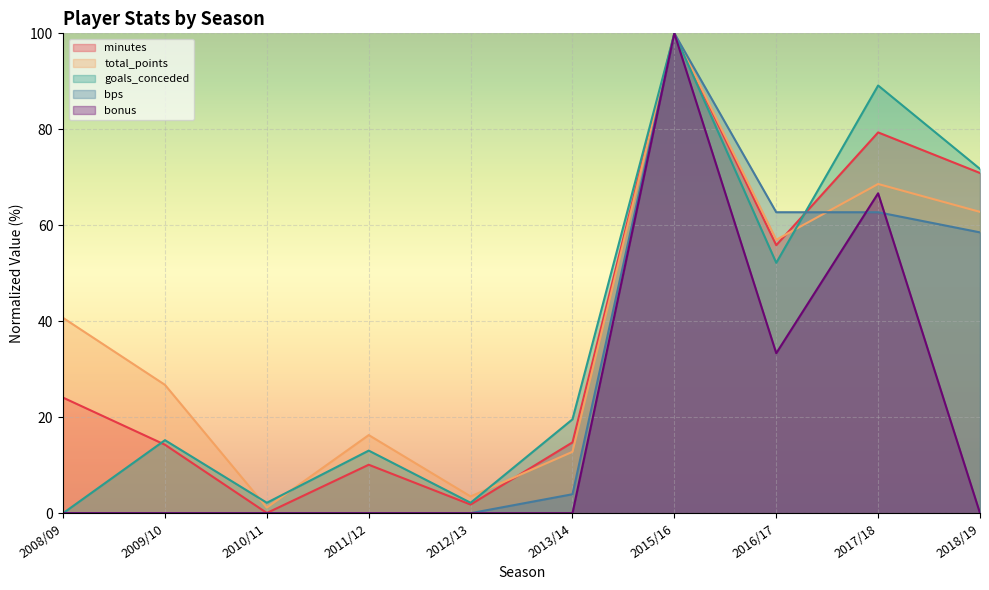

At which label does goals_conceded first exceed 19?

2013/14